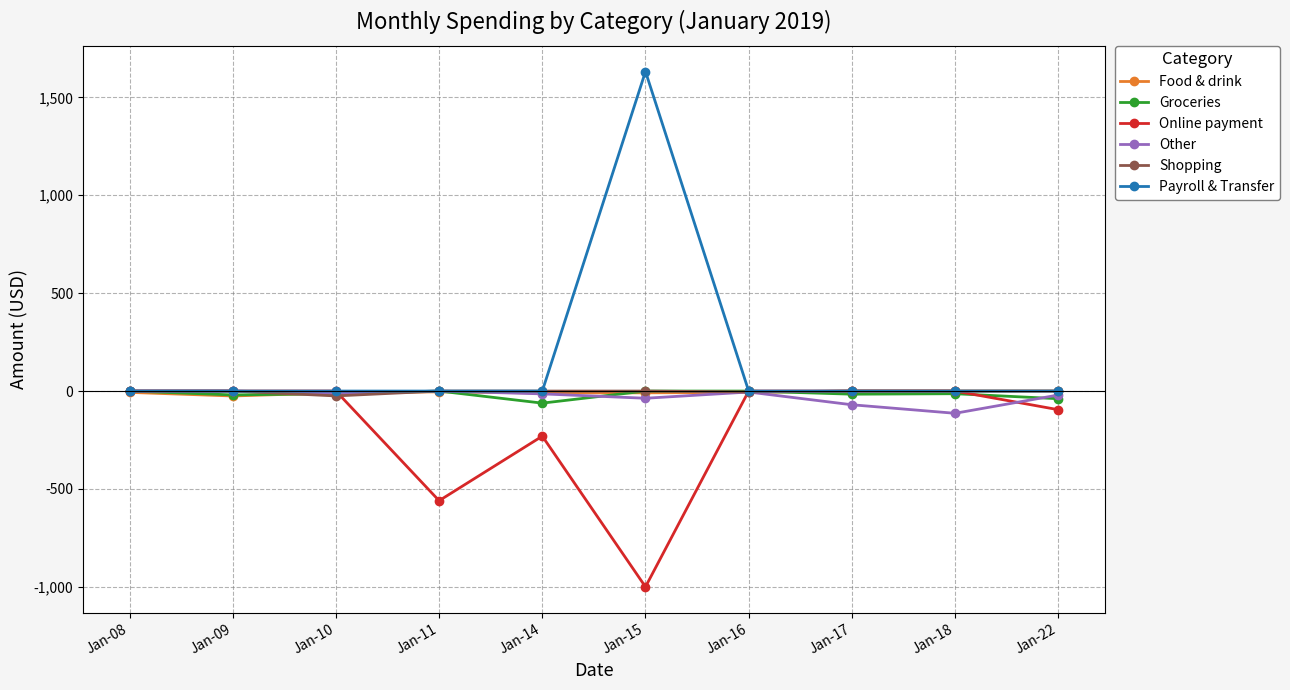

How many lines are shown in the chart?

6